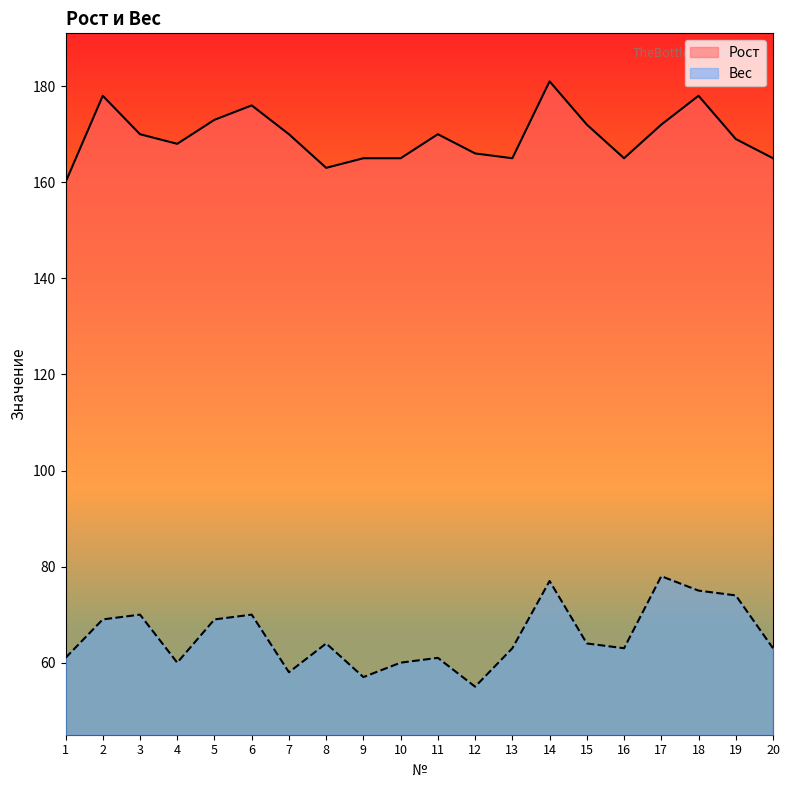

Reading left to right, transcribe all the data shown in this chart.

Вес: 1=61	2=69	3=70	4=60	5=69	6=70	7=58	8=64	9=57	10=60	11=61	12=55	13=63	14=77	15=64	16=63	17=78	18=75	19=74	20=63
Рост: 1=160	2=178	3=170	4=168	5=173	6=176	7=170	8=163	9=165	10=165	11=170	12=166	13=165	14=181	15=172	16=165	17=172	18=178	19=169	20=165